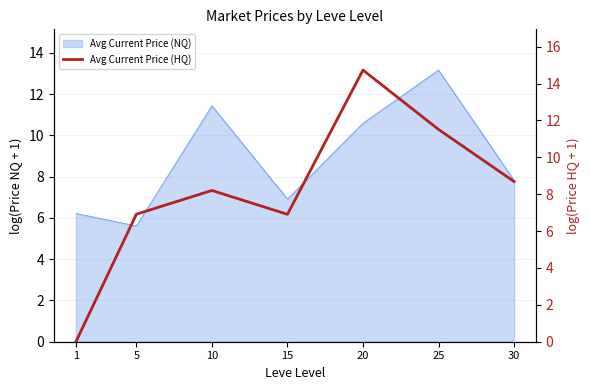

Rank the categories by value from lowest to highest.

1, 15, 5, 10, 30, 25, 20